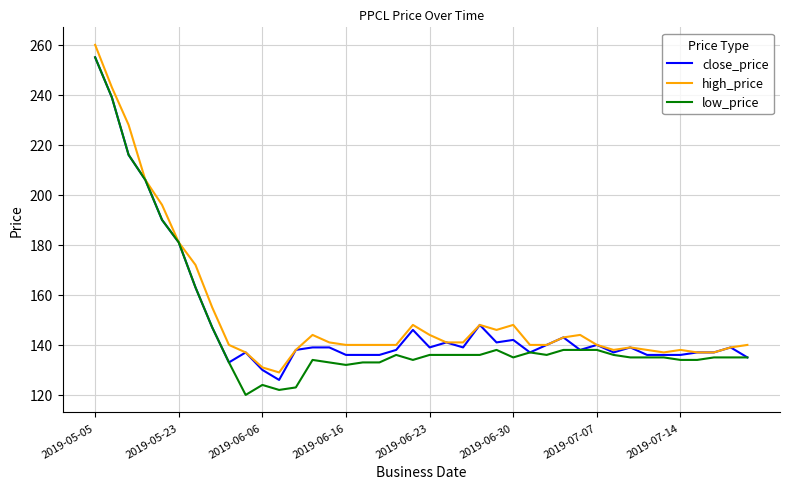

List the series in order of their overall mean, highest first.

high_price, close_price, low_price